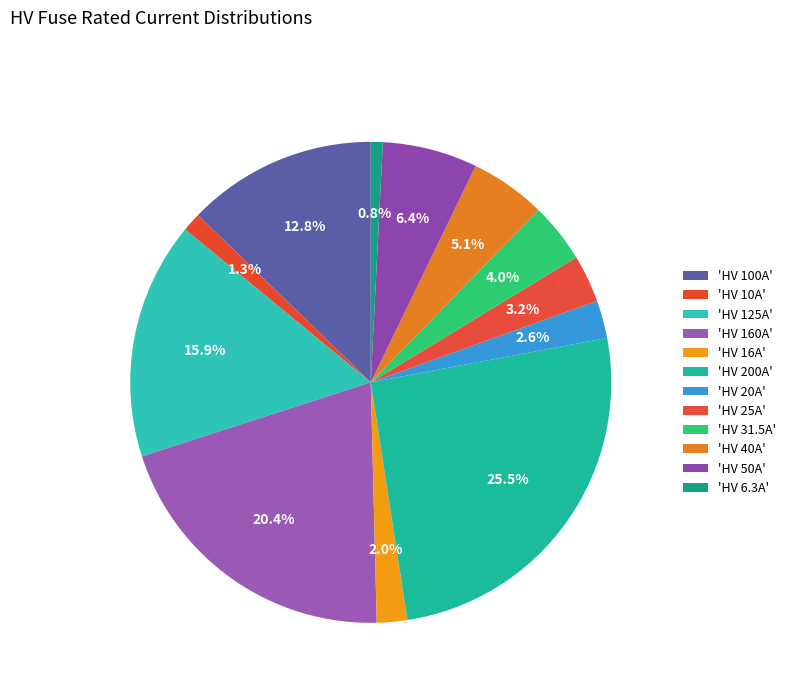

How many slices are in this pie chart?

12